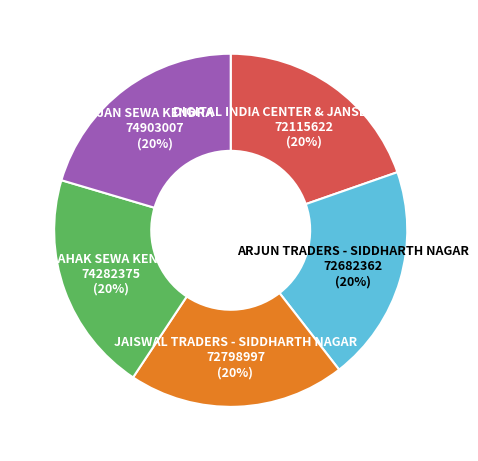

Is there any slice that represents more than half of the pie?

No